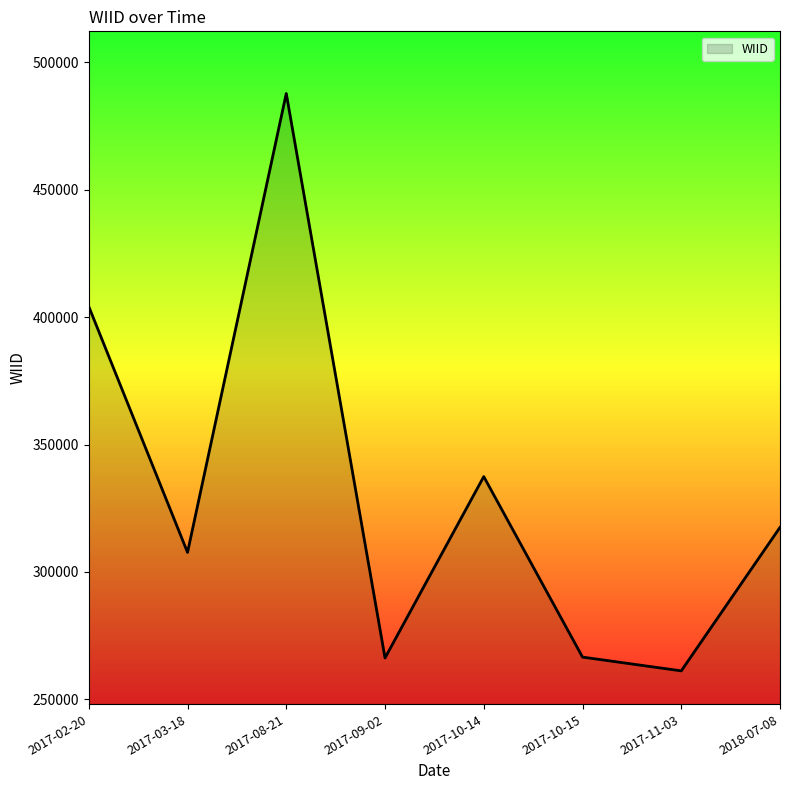

Where is the first local maximum?

2017-08-21